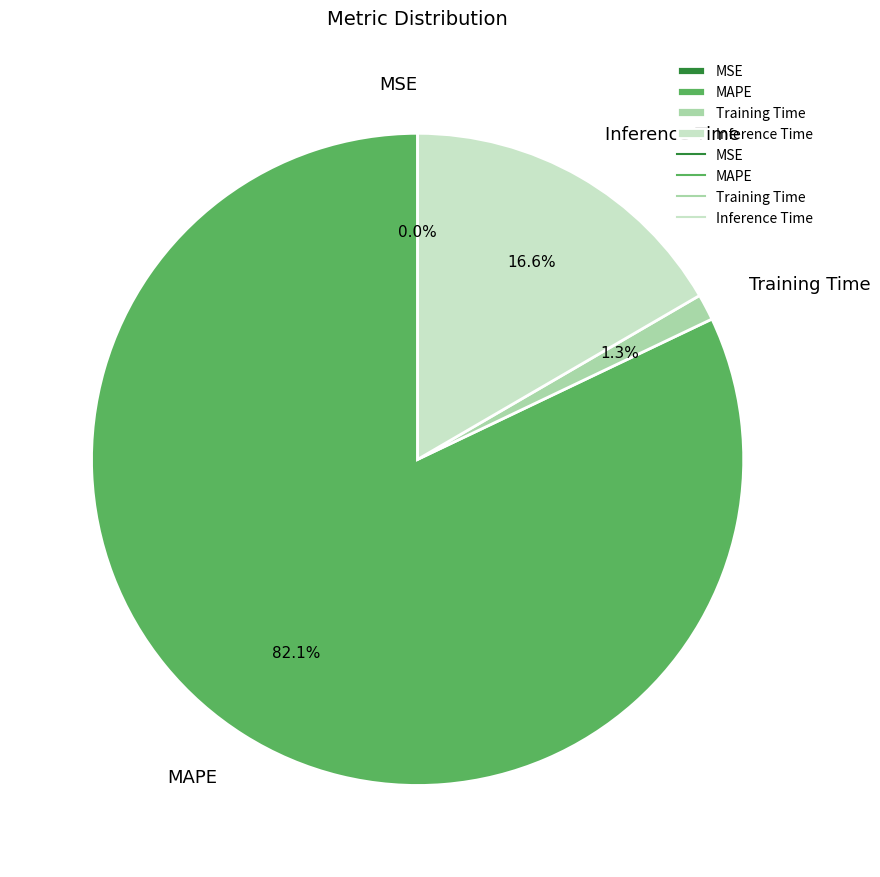

What percentage is the Inference Time slice, to the nearest percent?

17%